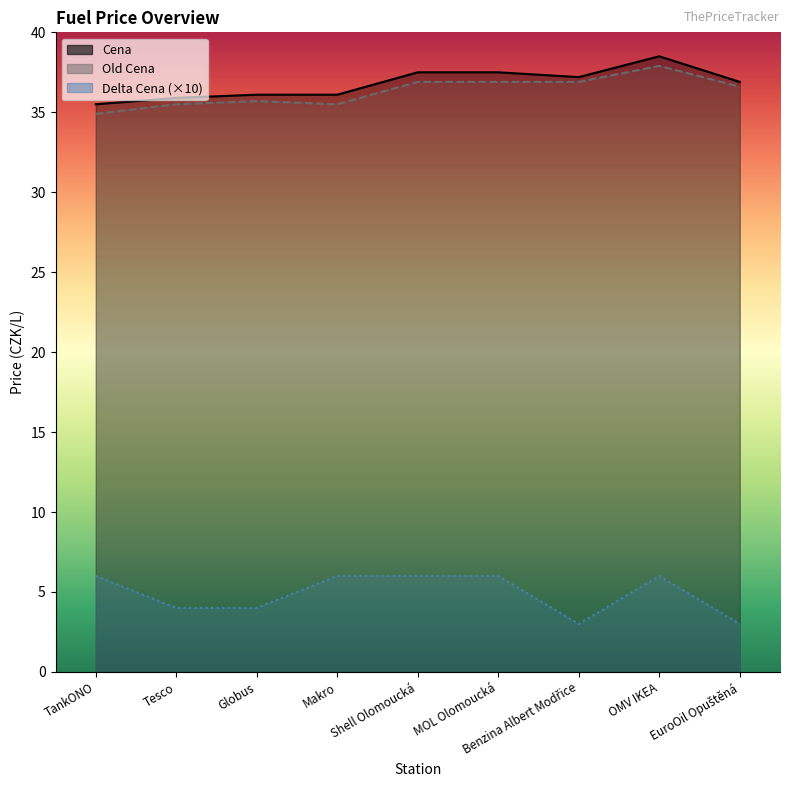

True or false: Cena and Old Cena intersect in this chart.

False